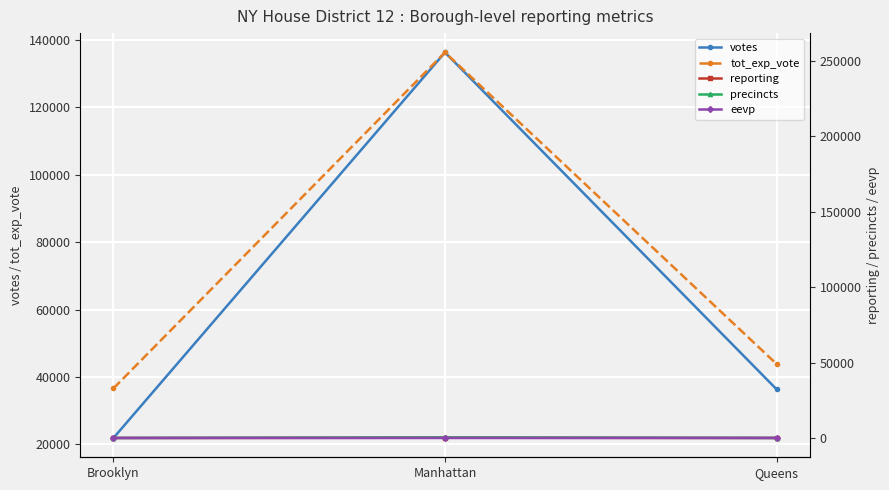

The value of reporting at Queens is 40. True or false?

False